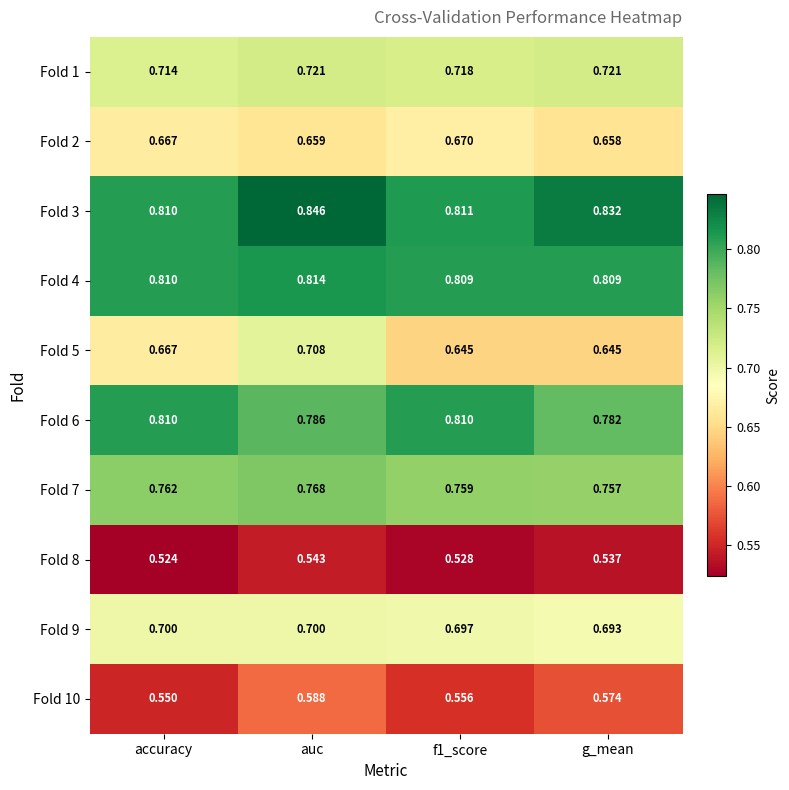

Which category has the lowest value in the Fold 6 series?

g_mean